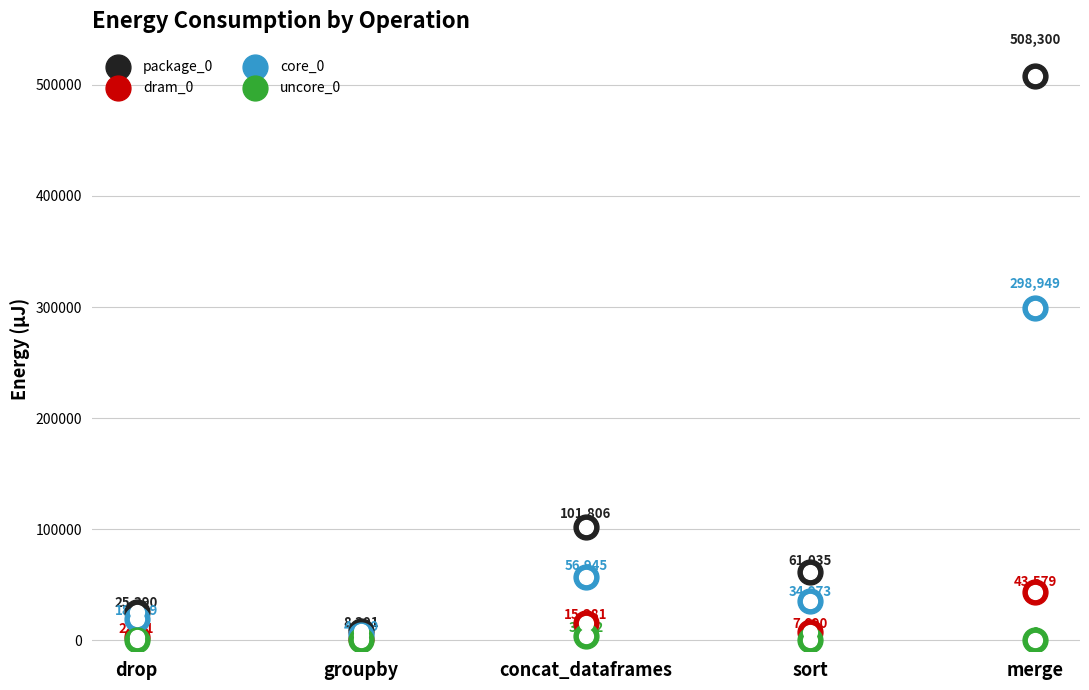

At which category is the sum across all series the highest?

merge